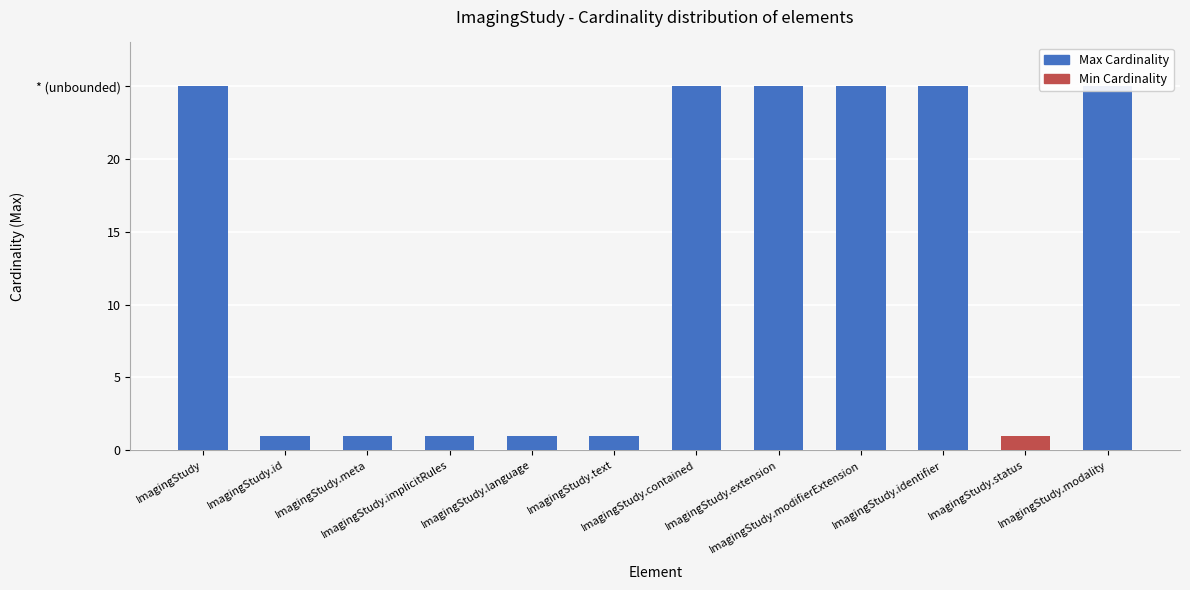

Reading left to right, list all the values displayed in this chart.

Max Cardinality: 25	1	1	1	1	1	25	25	25	25	1	25
Min Cardinality: 0	0	0	0	0	0	0	0	0	0	1	0